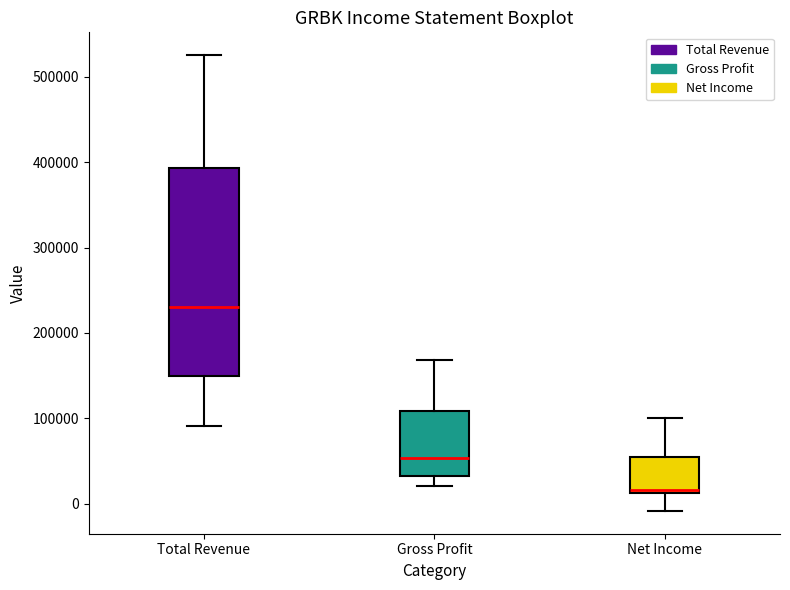

Which box is the tallest, from its lower edge to its upper edge?

Total Revenue